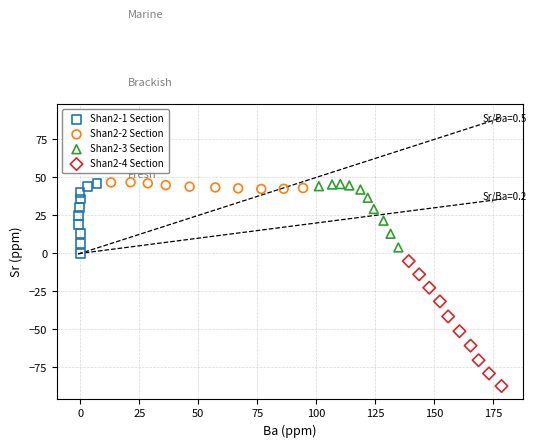

What are all the series names shown in the legend?

Shan2-1 Section, Shan2-2 Section, Shan2-3 Section, Shan2-4 Section